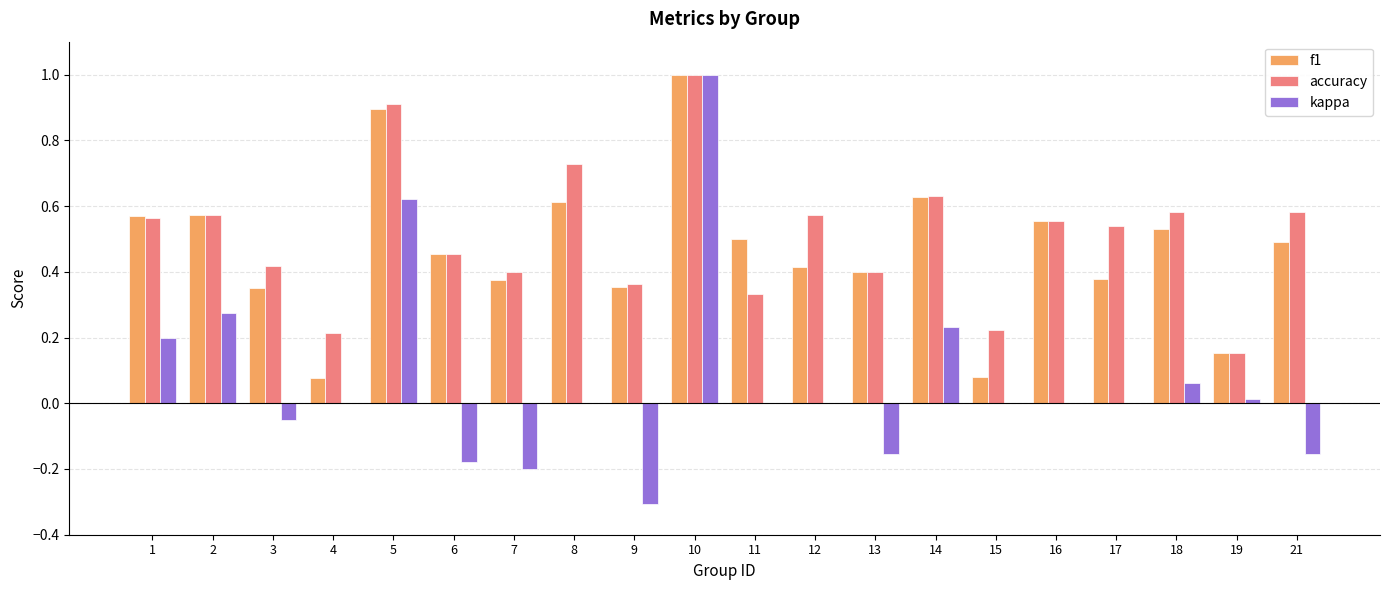

How many groups of bars are there?

20